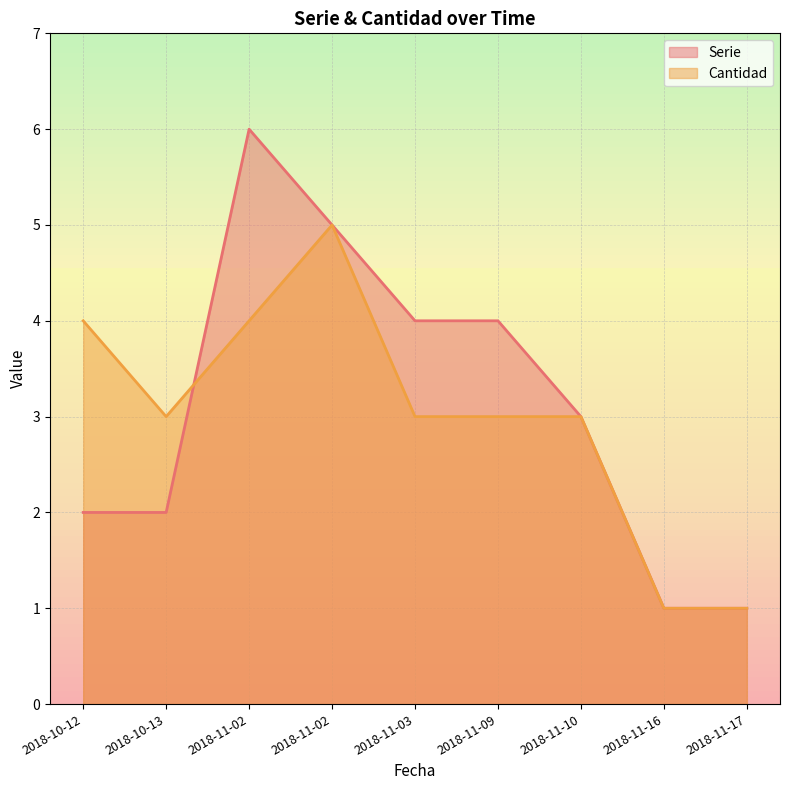

At which label does Cantidad reach its minimum?

2018-11-16